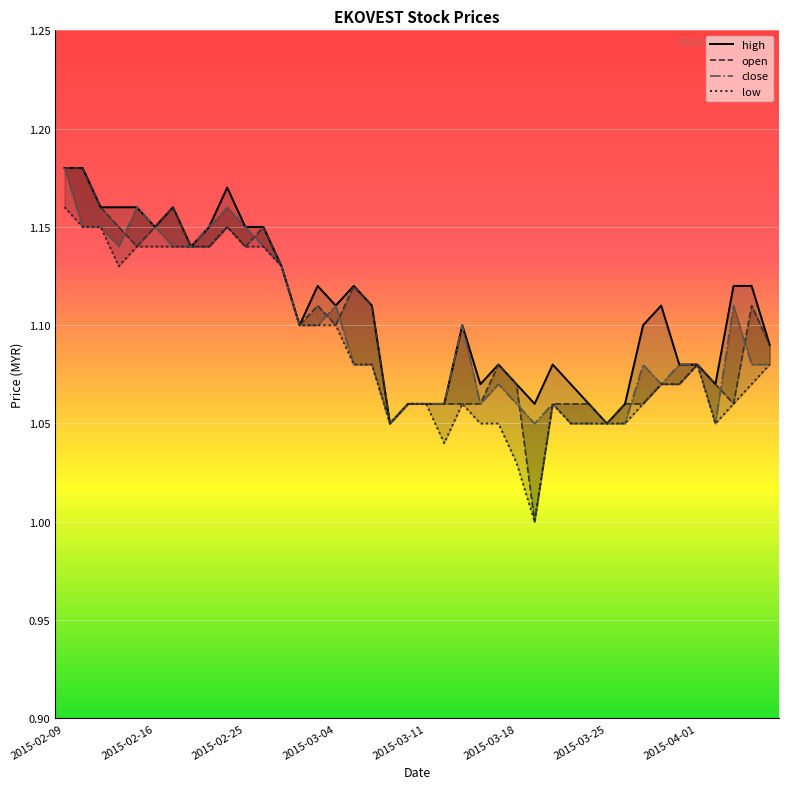

What are all the series names shown in the legend?

high, open, close, low